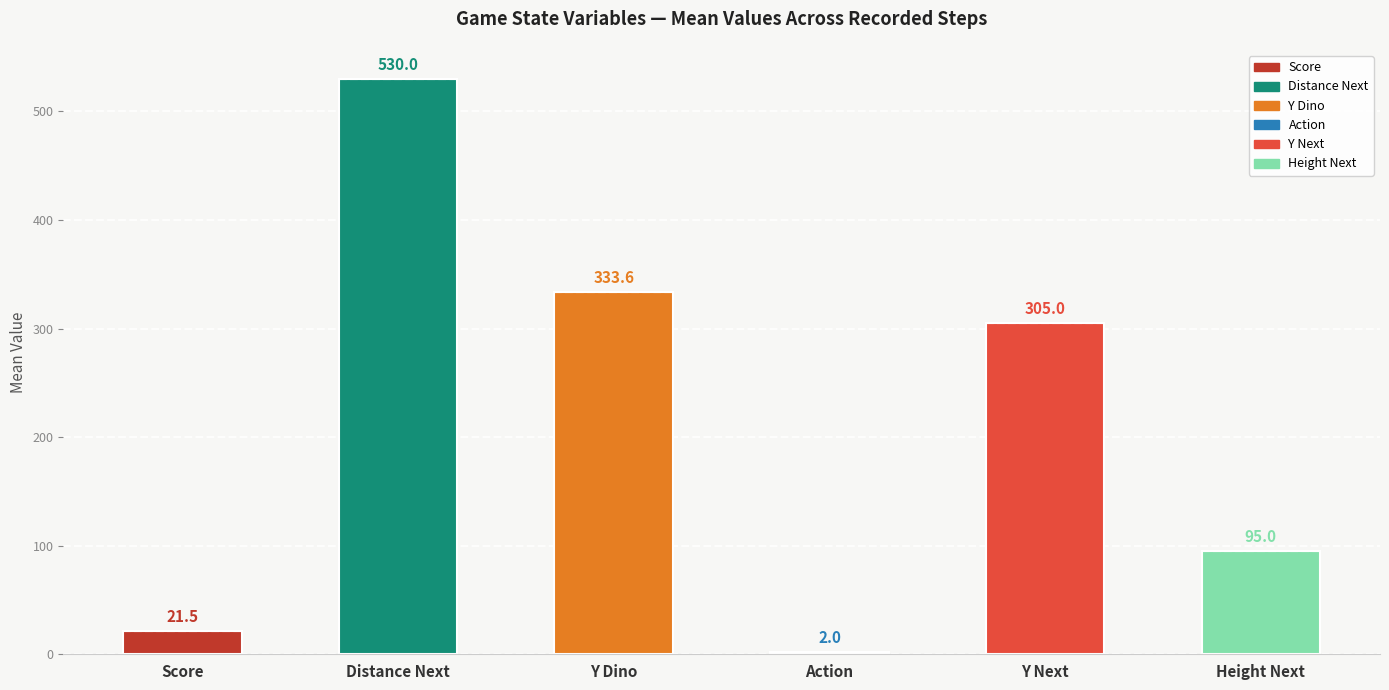

What are all the series names shown in the legend?

score, distance_next, y_dino, action, y_next, height_next